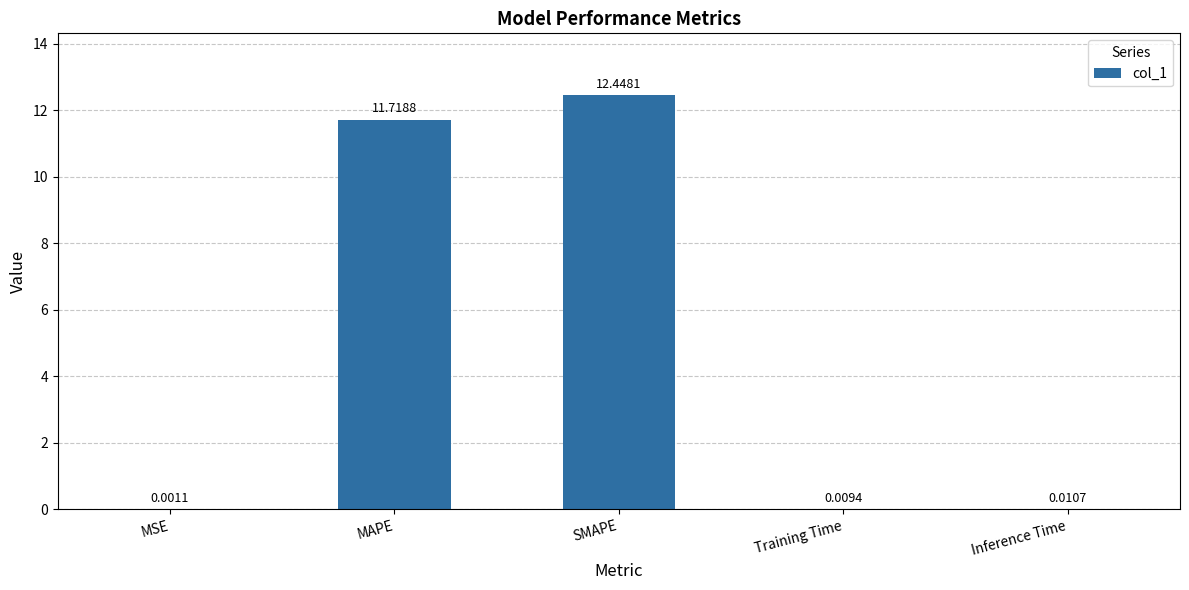

Where is the data nearest to the value 6?

MAPE